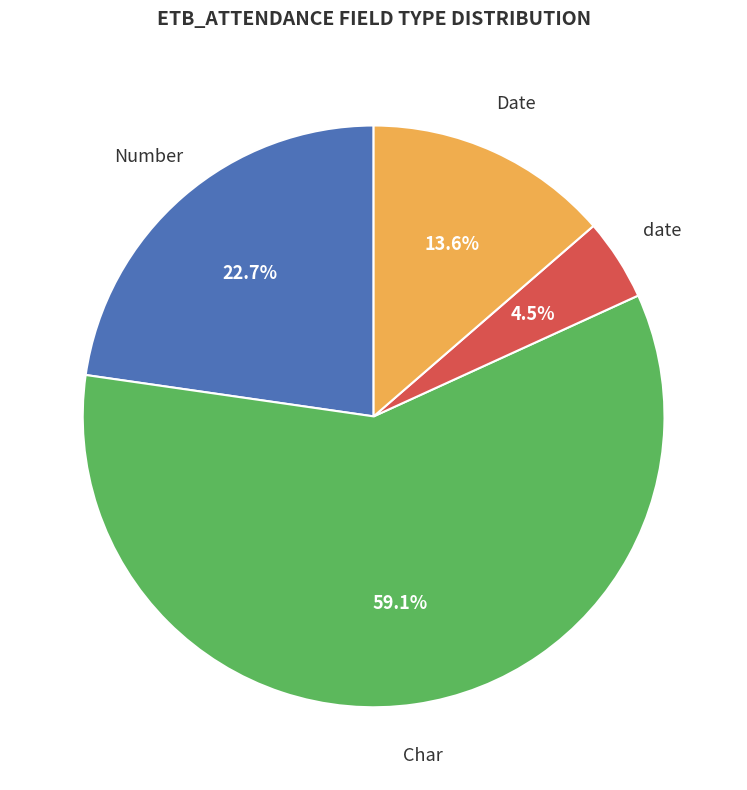

Is there any slice that represents more than half of the pie?

Yes